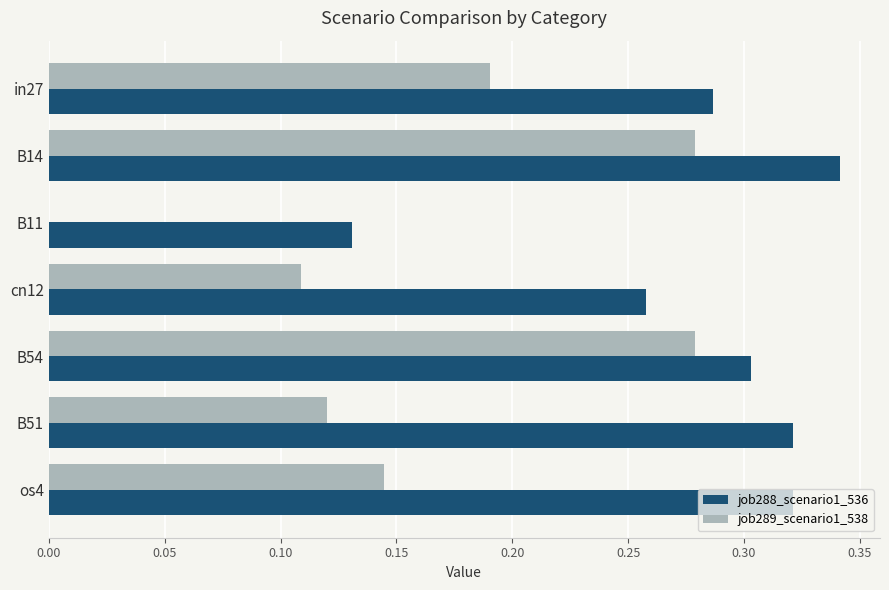

At which category is the sum across all series the highest?

B14